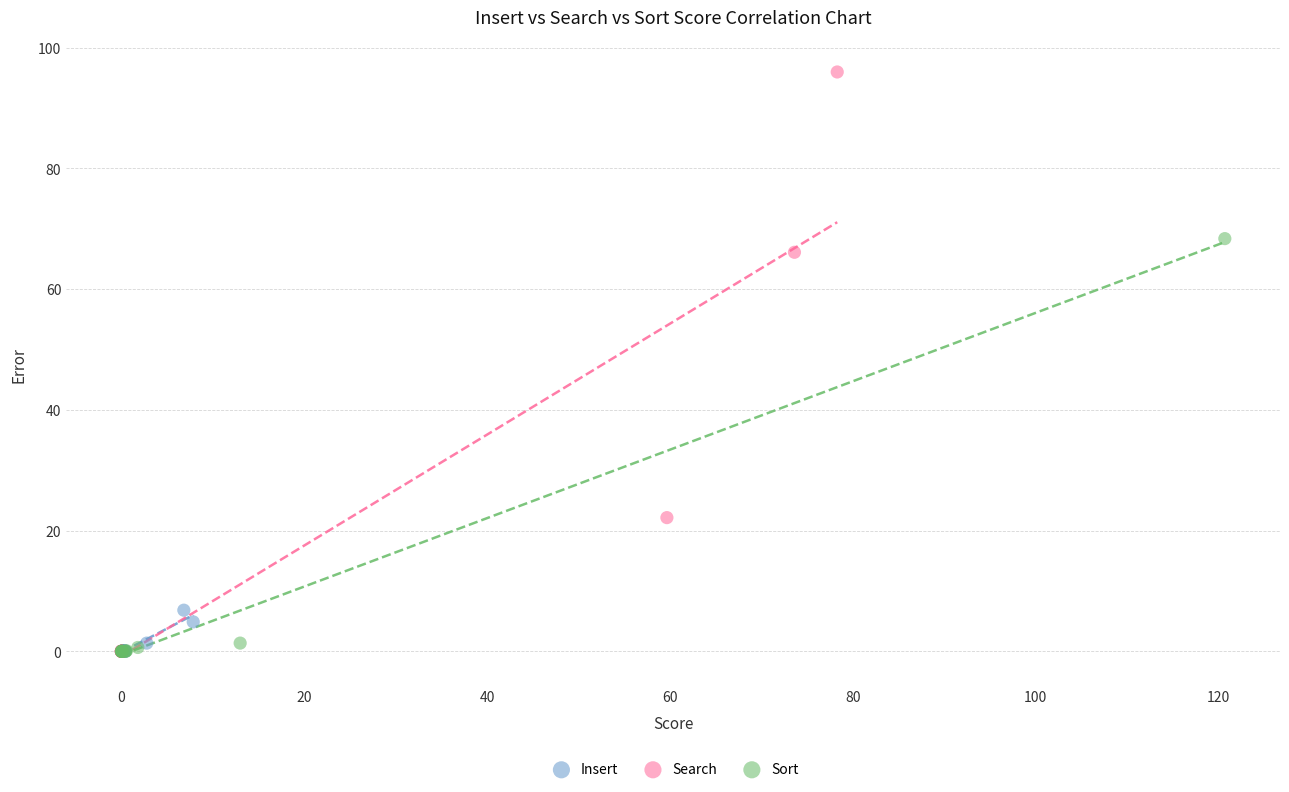

Which series contains the highest Y value?

Search